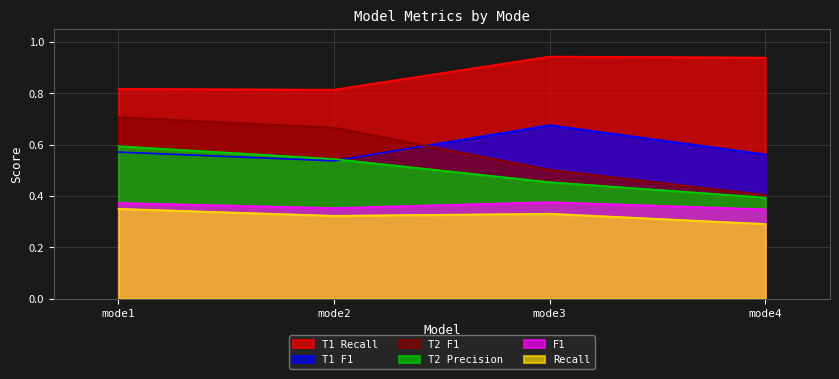

Between mode1 and mode2, which series saw the biggest shift?

T2 Precision